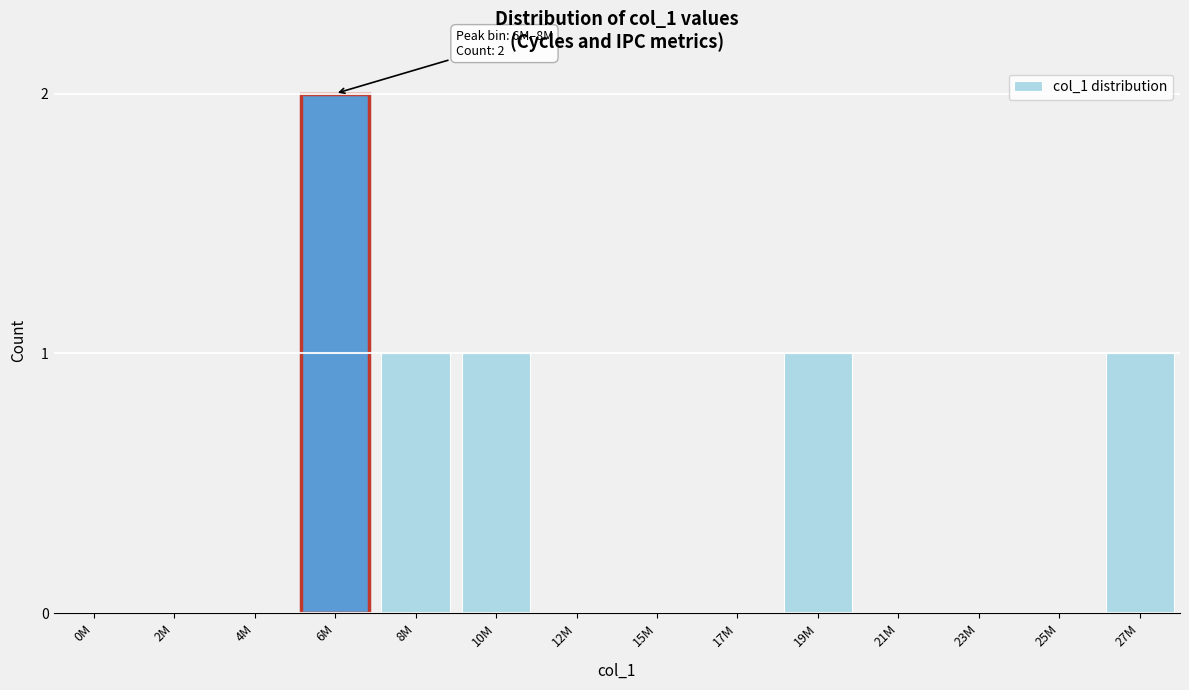

Reading left to right, extract all data points from this chart.

0M=0	2M=0	4M=0	6M=2	8M=1	10M=1	12M=0	15M=0	17M=0	19M=1	21M=0	23M=0	25M=0	27M=1